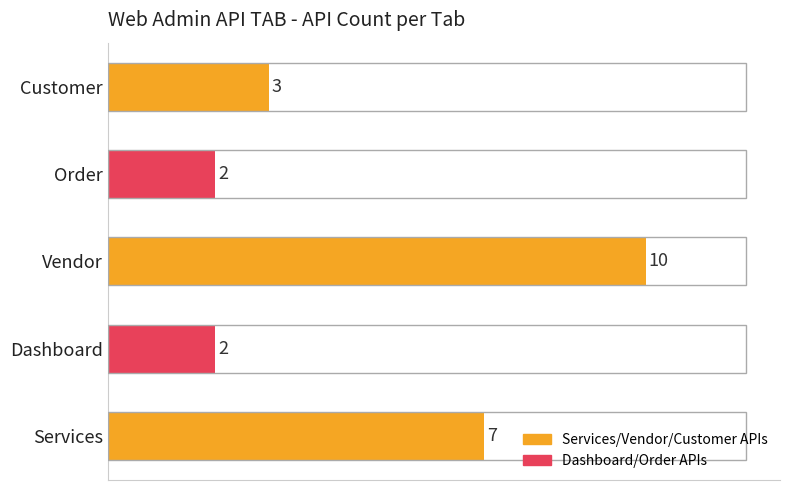

Reading bottom to top, list all the values displayed in this chart.

Services=7	Dashboard=2	Vendor=10	Order=2	Customer=3